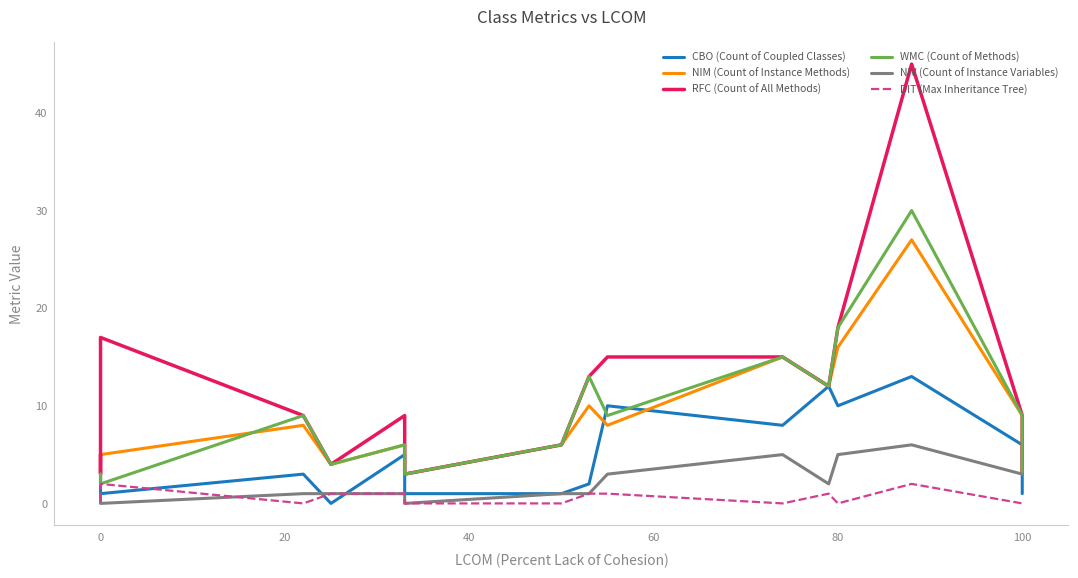

True or false: NIM (Count of Instance Methods) and NIV (Count of Instance Variables) intersect in this chart.

False